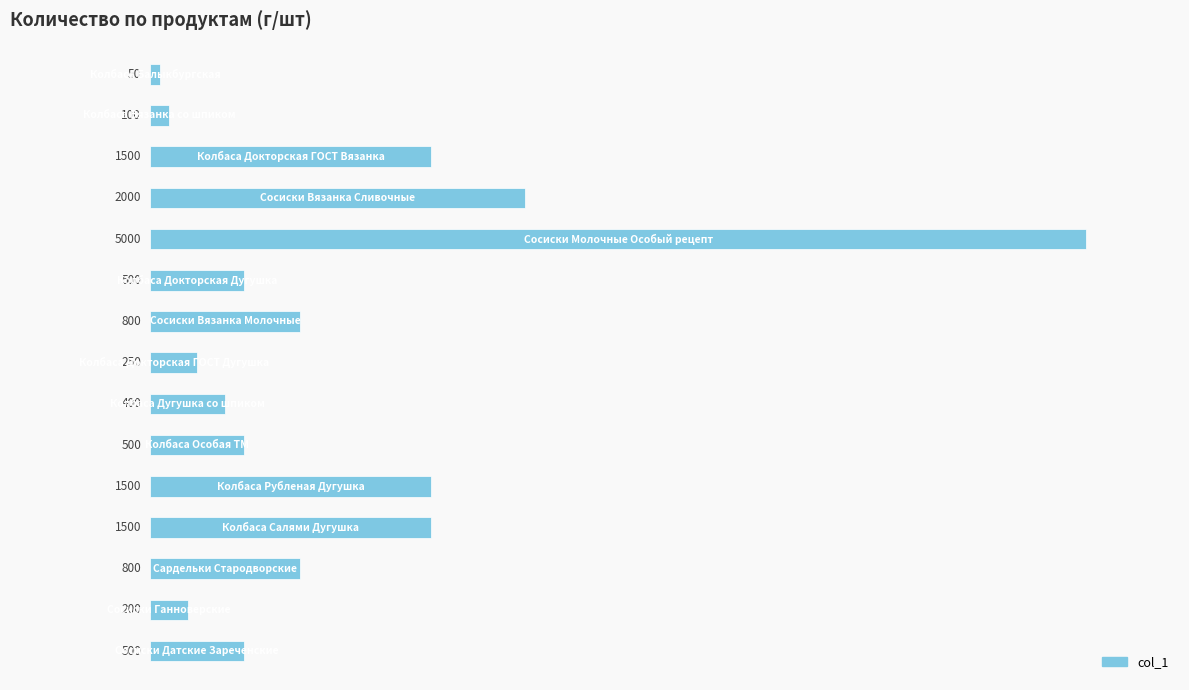

What is the maximum value shown in the chart?

5000